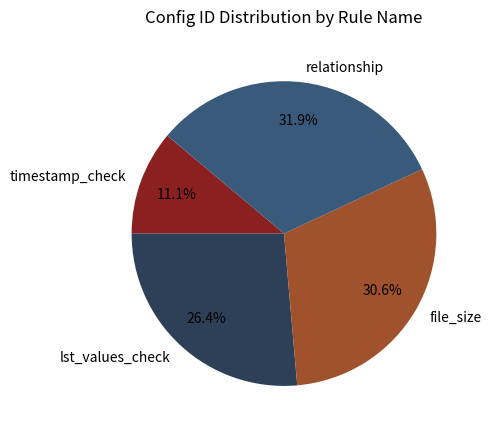

To the nearest percent, what is the average slice percentage?

25%